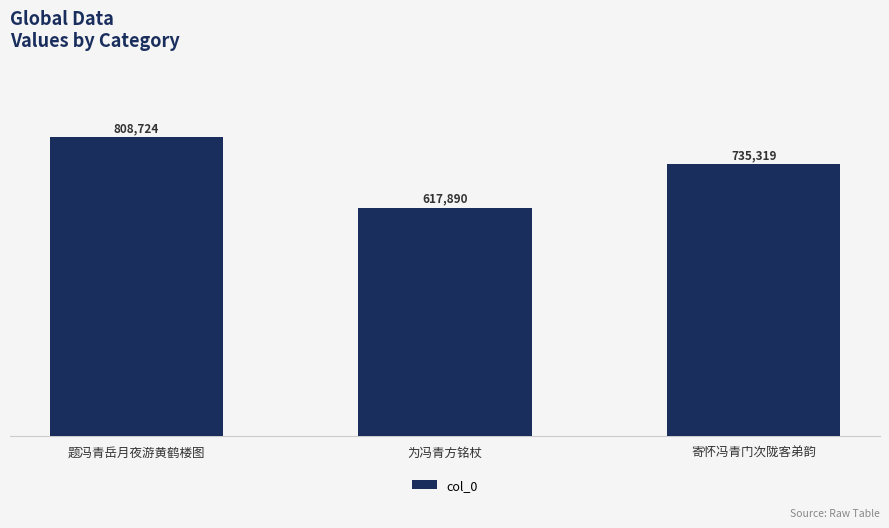

What is the label of the 3rd bar from the left?

寄怀冯青门次陇客弟韵